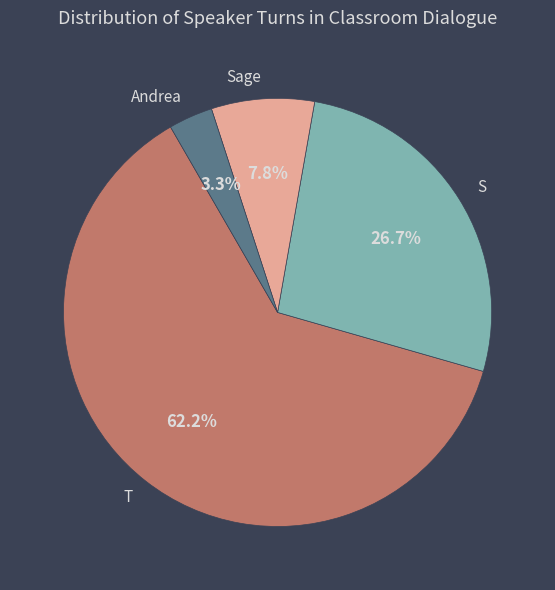

What is the largest slice in the pie chart?

T